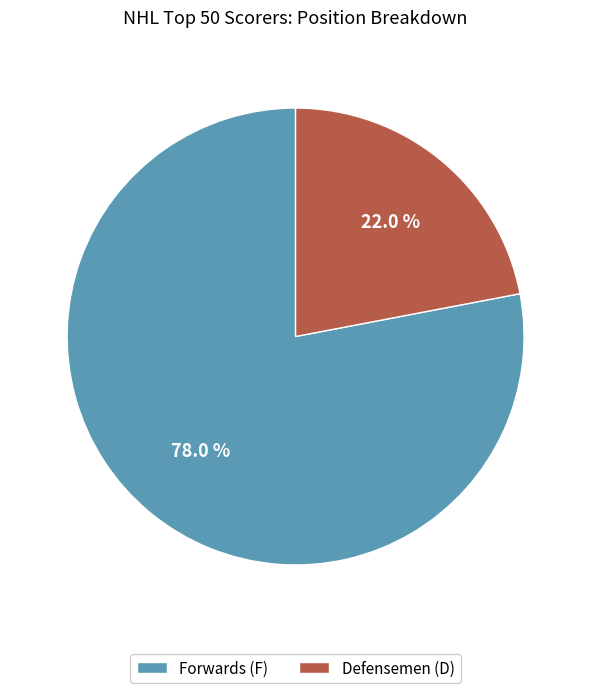

What is the total percentage of Defensemen (D) and Forwards (F)?

100.0%